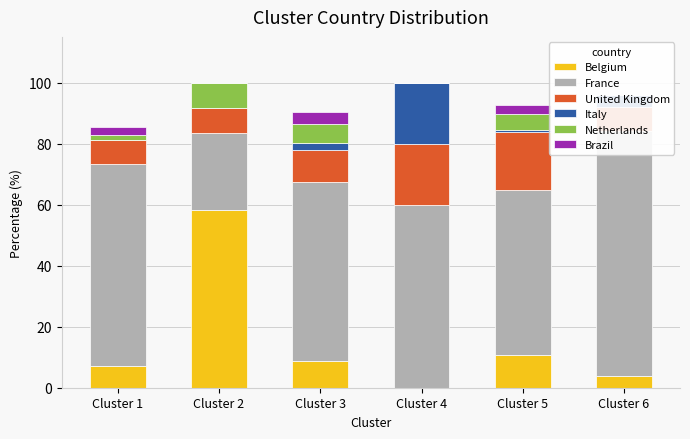

What are all the series names shown in the legend?

Belgium, France, United Kingdom, Italy, Netherlands, Brazil